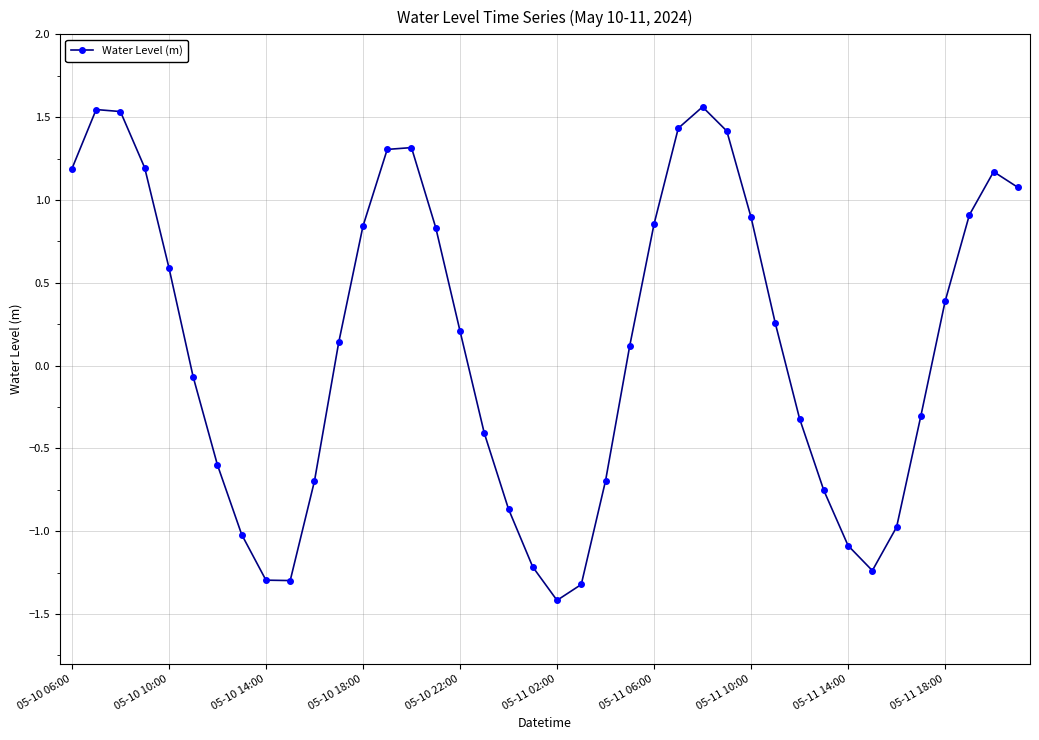

What is the minimum value shown in the chart?

-1.4